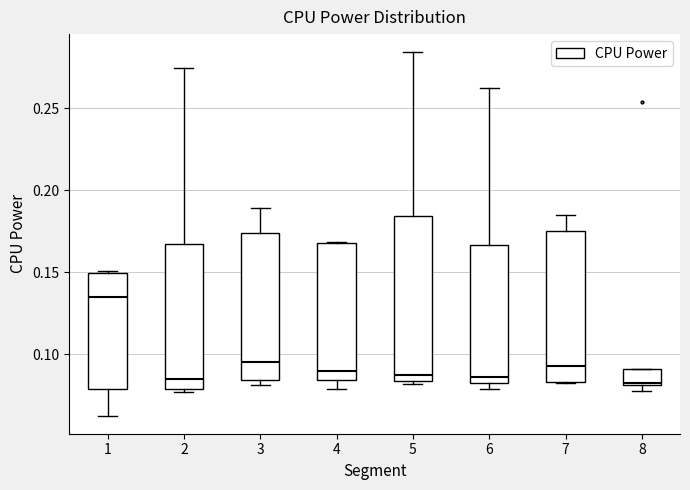

Reading left to right, transcribe this box plot: for each box, give where its median line is, the range the box spans, and where its two whiskers end, as read against the y-axis. The values are not printed on the chart, so give them approximately, as read against the axis.

1: median 0.135, box 0.080 to 0.150, whiskers 0.065 to 0.150
2: median 0.085, box 0.080 to 0.165, whiskers 0.075 to 0.275
3: median 0.095, box 0.085 to 0.175, whiskers 0.080 to 0.190
4: median 0.090, box 0.085 to 0.170, whiskers 0.080 to 0.170
5: median 0.085 (just above the box's lower edge), box 0.085 to 0.185, whiskers 0.080 to 0.285
6: median 0.085 (just above the box's lower edge), box 0.085 to 0.165, whiskers 0.080 to 0.260
7: median 0.090, box 0.085 to 0.175, whiskers 0.080 to 0.185
8: median 0.085, box 0.080 to 0.090, whiskers 0.080 (just below the box's lower edge) to 0.090